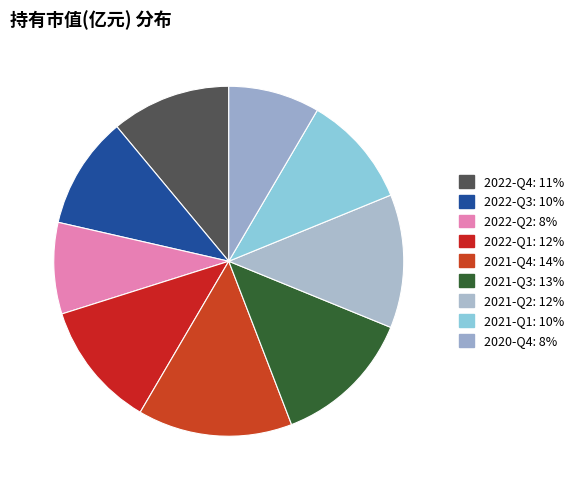

How many segments does this pie chart have?

9